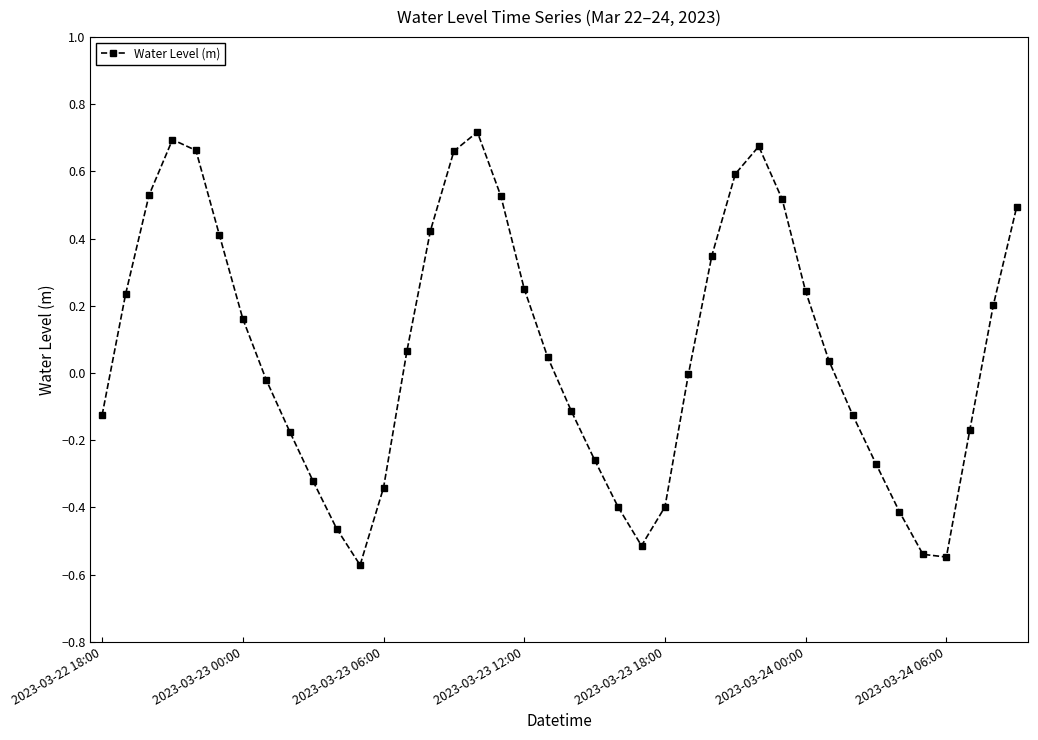

What is the sum of all values?

2.7